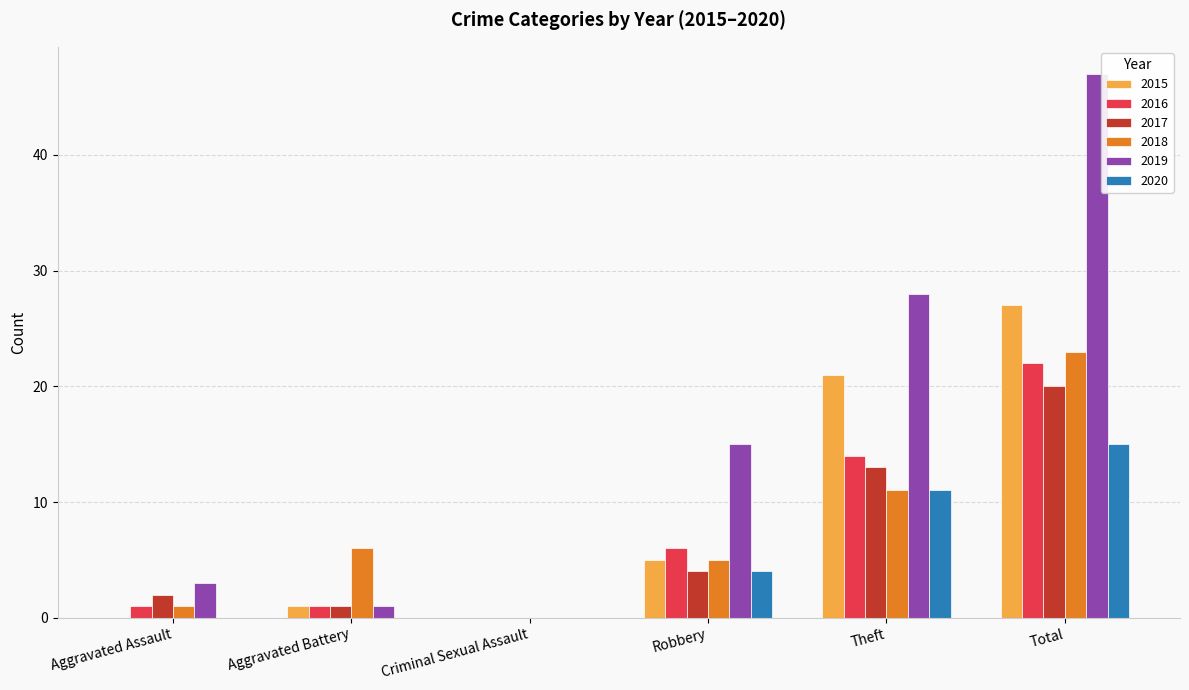

How many groups of bars are there?

6